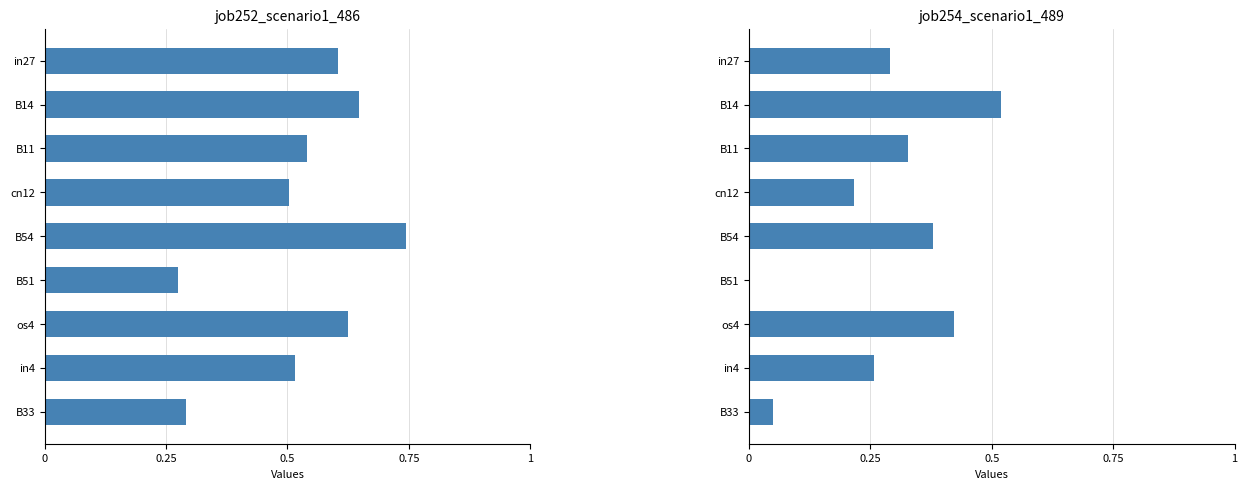

Are the bars horizontal?

Yes